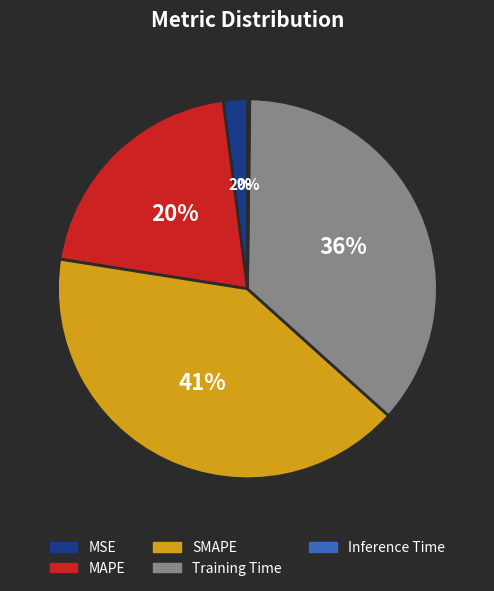

Does MSE account for over 50% of the chart?

No